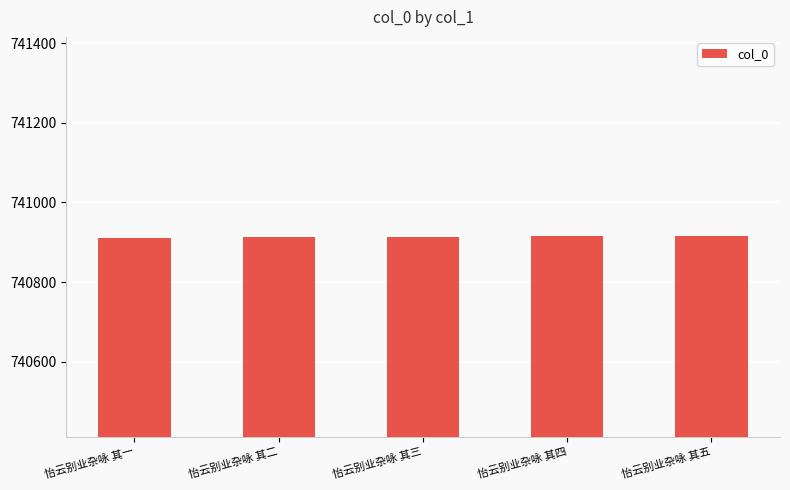

How many data points are less than 740914?

2